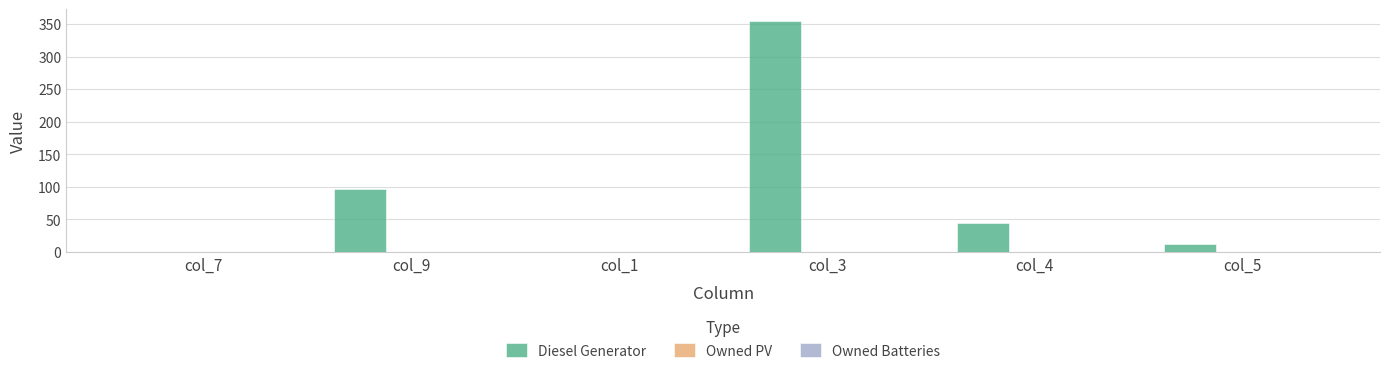

Count the number of categories in the chart.

6